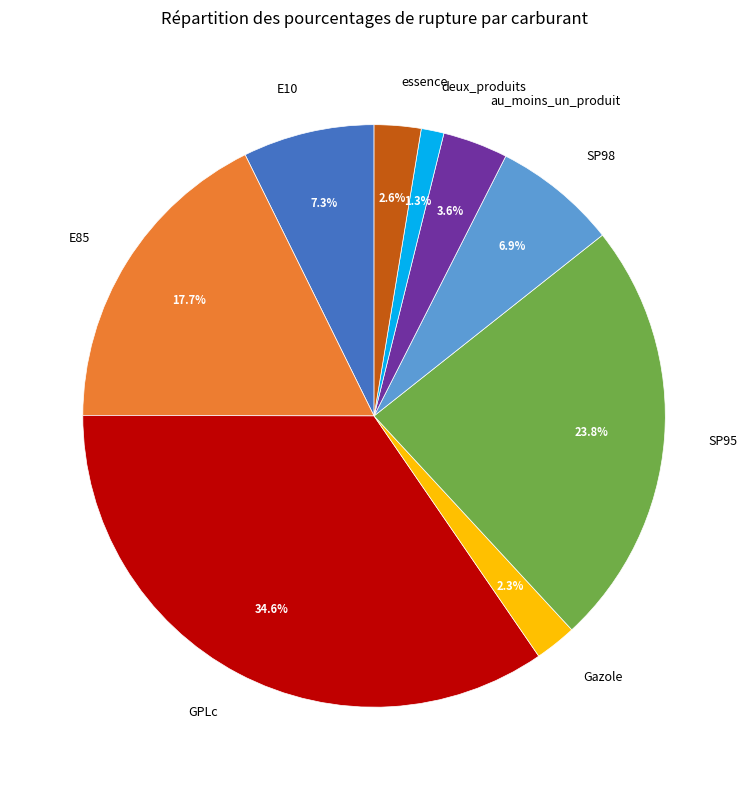

True or false: E10 accounts for 7% of the total.

True